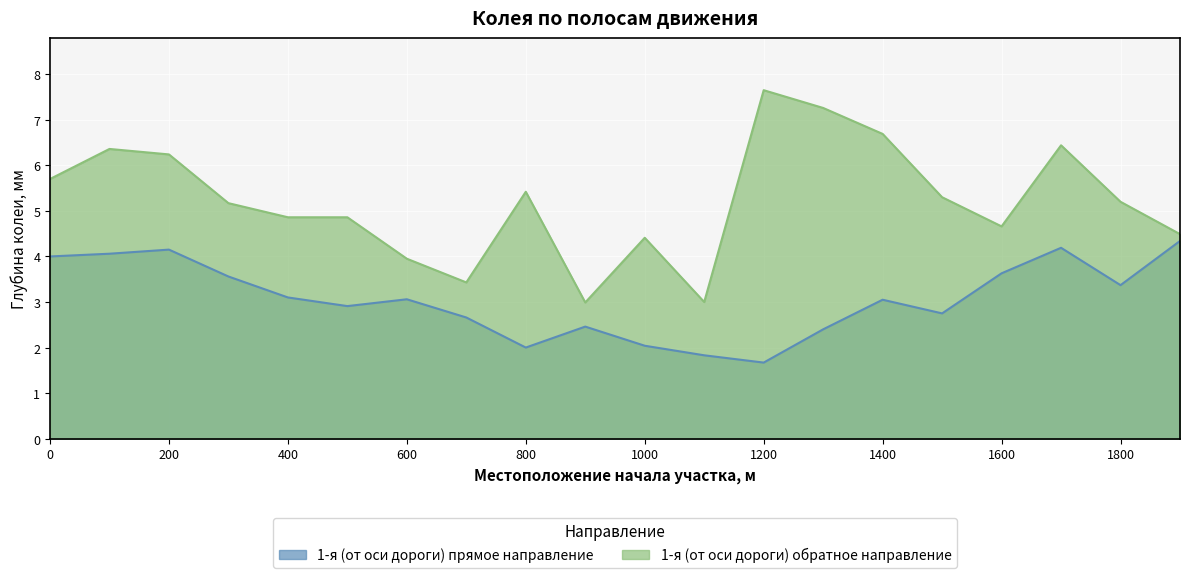

At which category is the sum across all series the highest?

1700